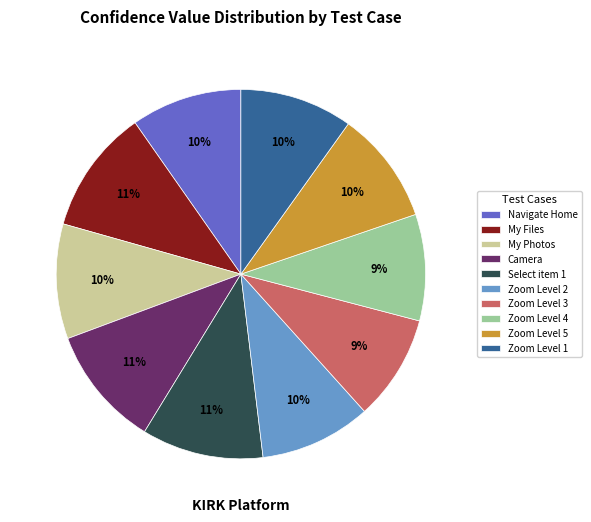

What percentage is the Zoom Level 1 slice, to the nearest percent?

10%